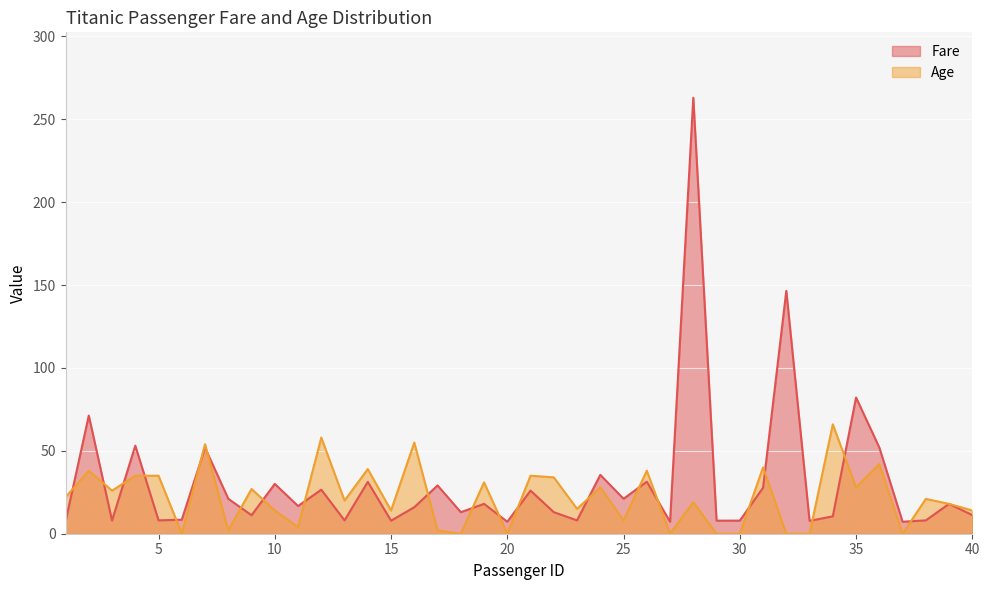

List the labels in order of Fare value, smallest first.

20, 27, 37, 1, 33, 15, 29, 30, 3, 23, 5, 13, 38, 6, 34, 9, 40, 18, 22, 16, 11, 19, 39, 8, 25, 21, 12, 31, 17, 10, 14, 26, 24, 7, 36, 4, 2, 35, 32, 28